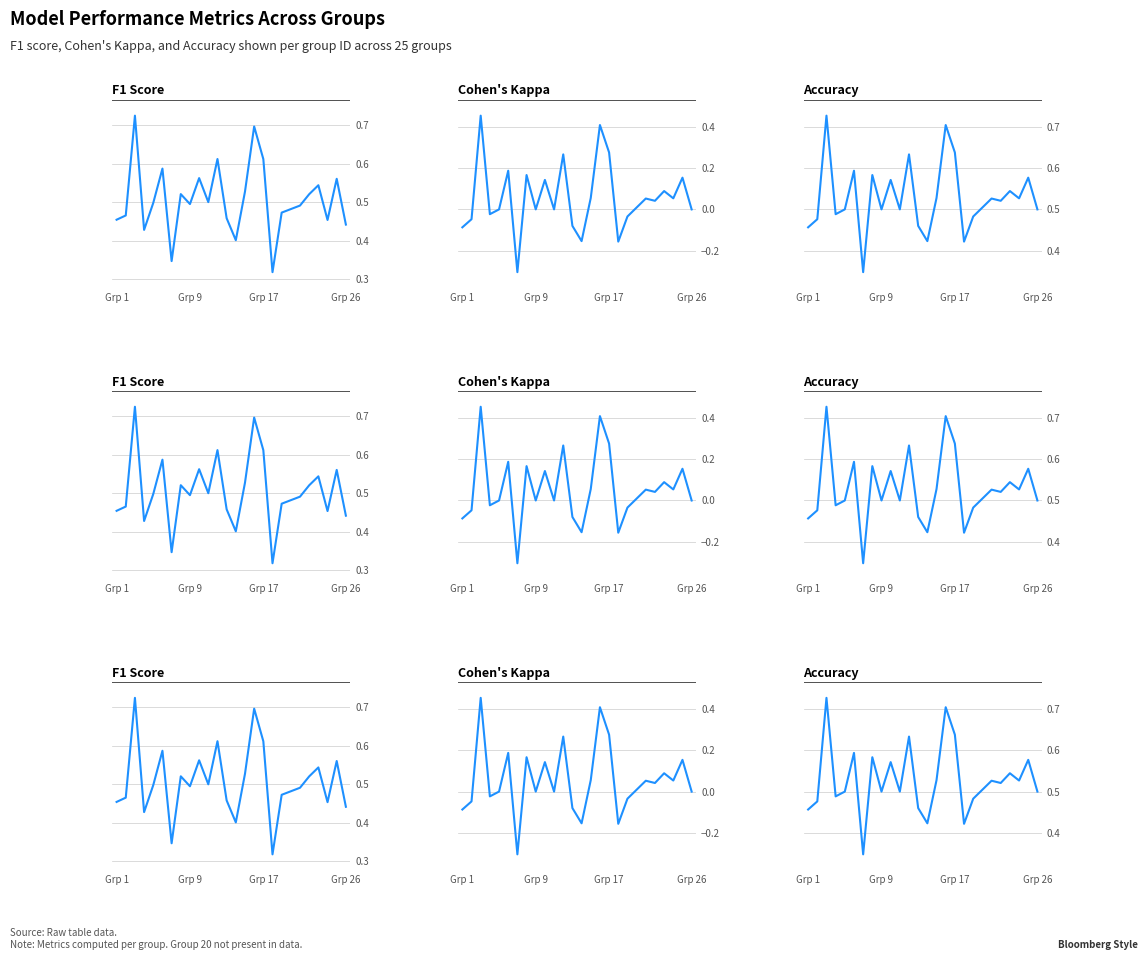

What are all the series names shown in the legend?

f1, kappa, accuracy